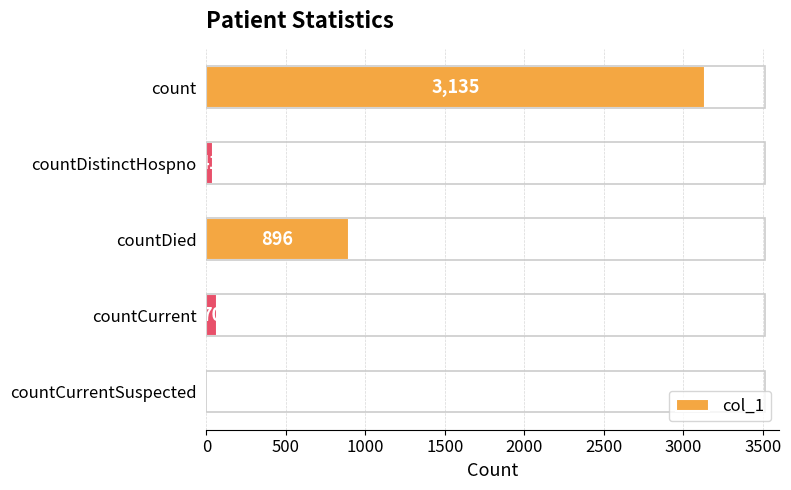

Which category has the highest value across all series?

count